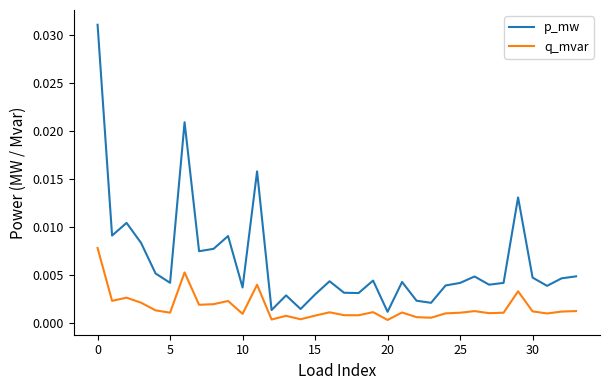

True or false: p_mw and q_mvar intersect in this chart.

False